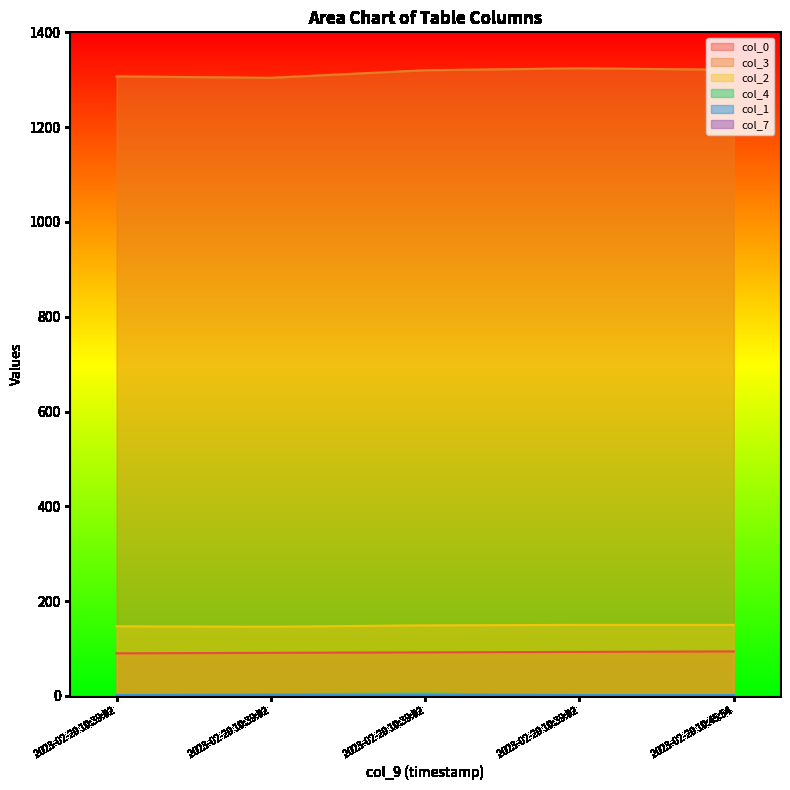

Where does the col_2 series first go above 149?

2023-02-20 10:39:02